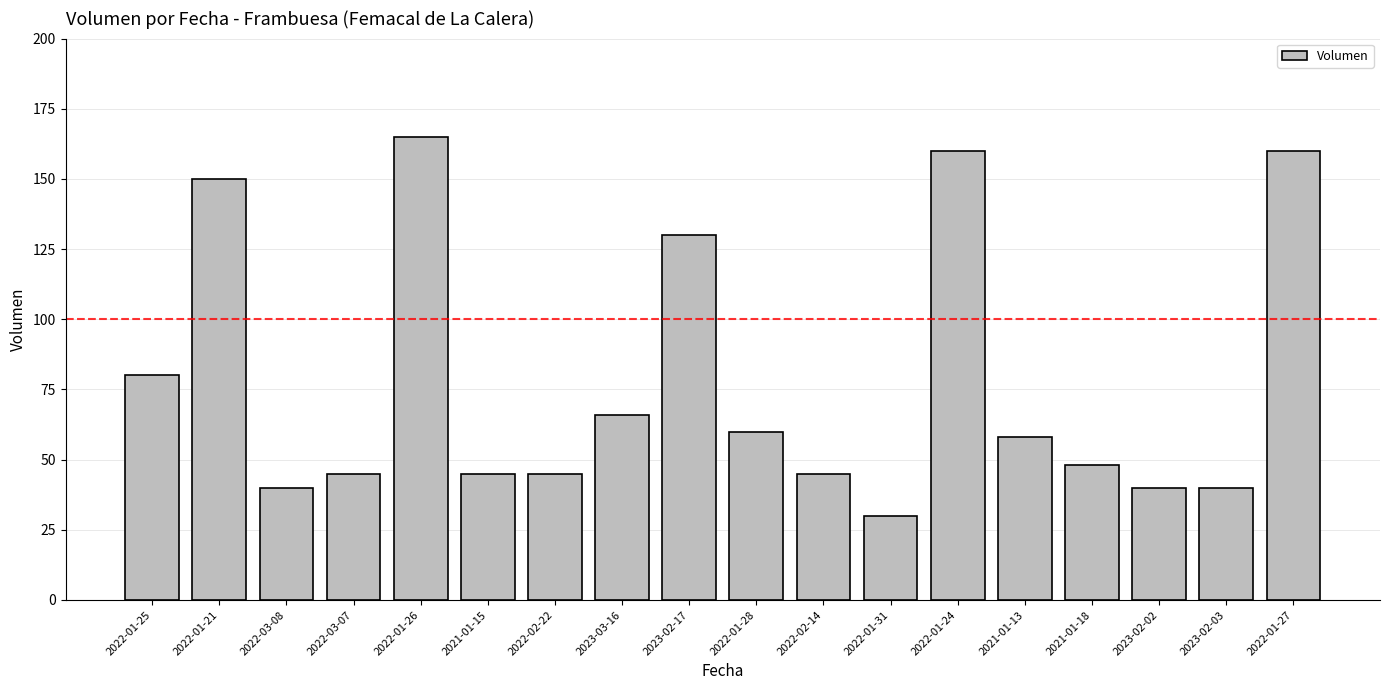

What is the label of the 18th bar from the left?

2022-01-27